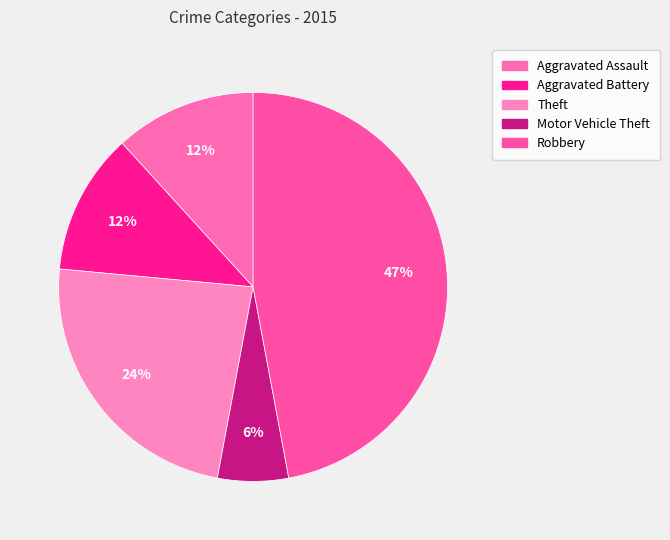

Is the sum of Robbery and Aggravated Assault greater than half?

Yes